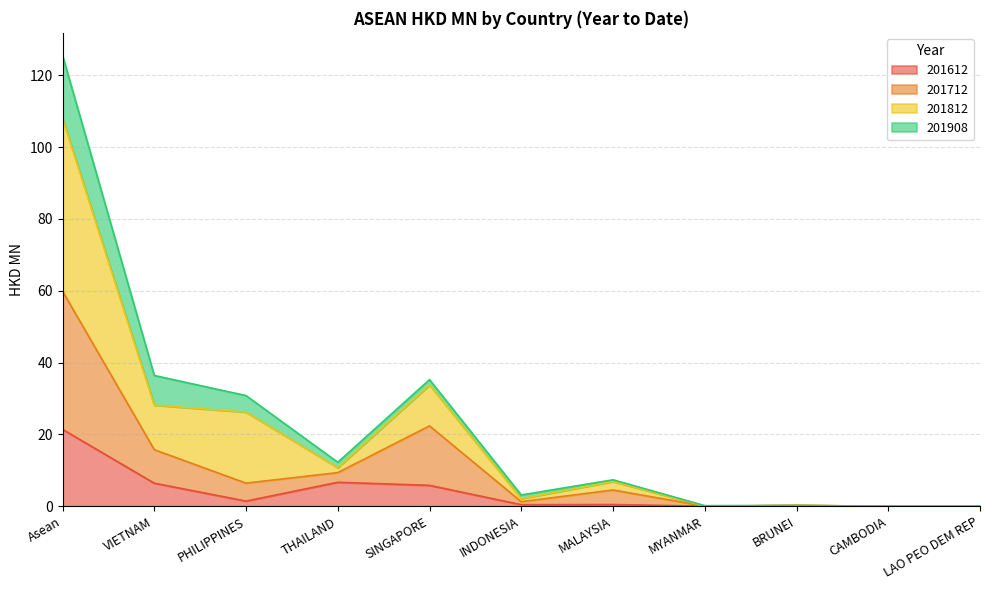

Which category has the highest value in the 201612 series?

Asean